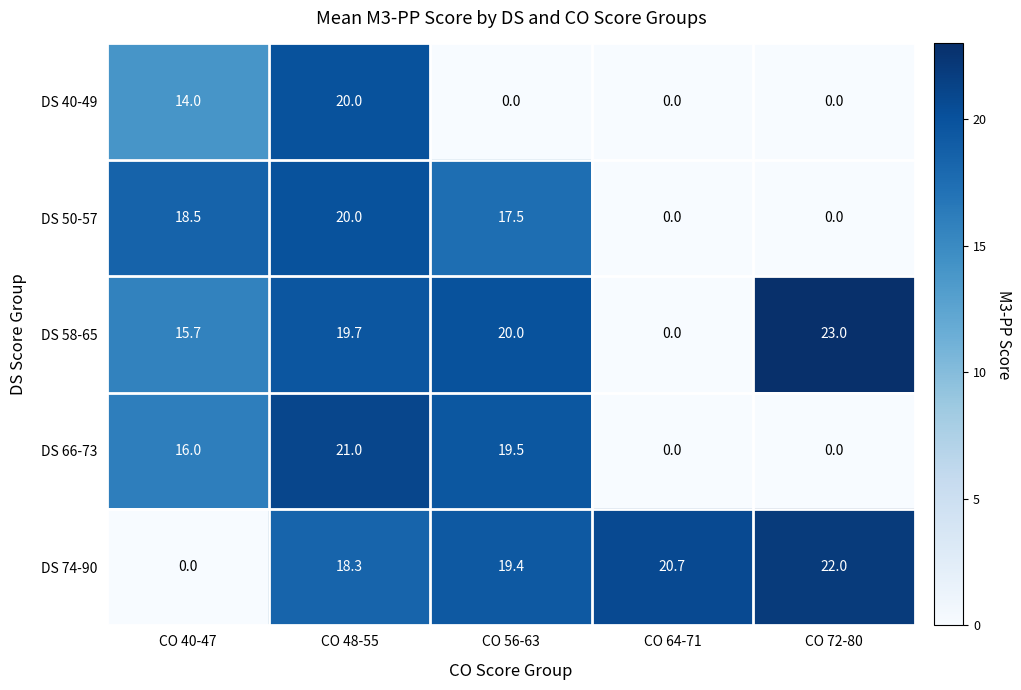

What is the difference between the maximum and minimum values in the DS 66-73 series?

21.0